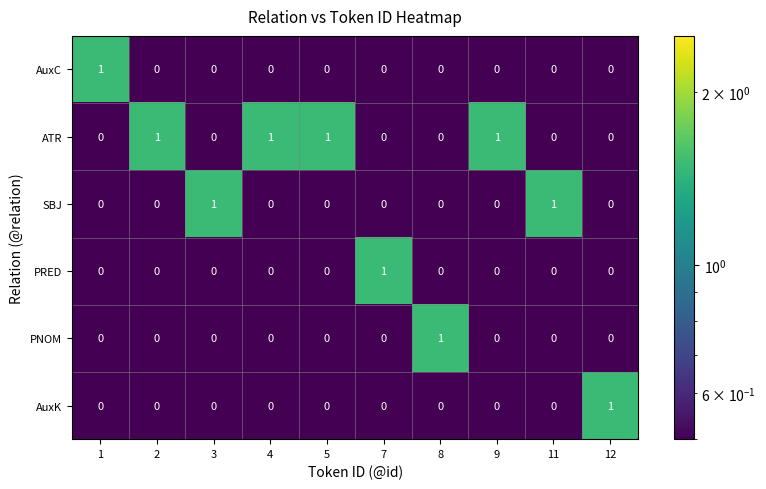

Count the PNOM values in the range 0 to 1.

10